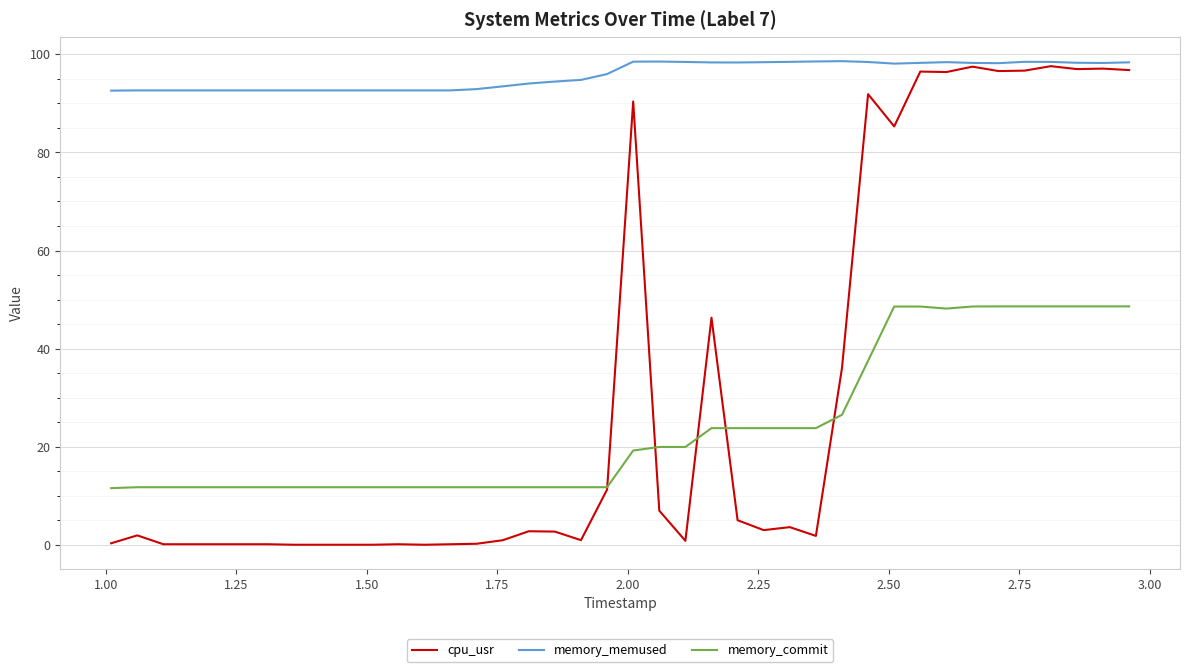

What is the minimum value for memory_memused?

92.6